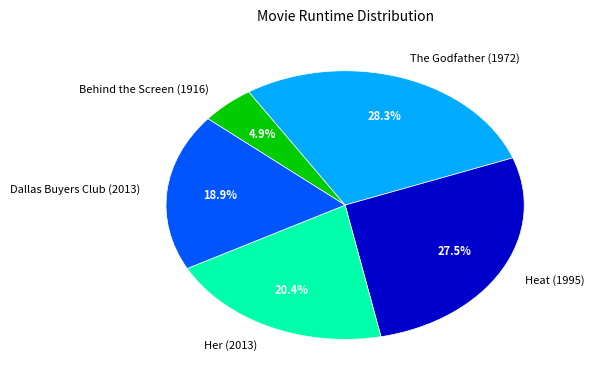

To the nearest percent, what is the difference between the largest and smallest slice percentages?

23%